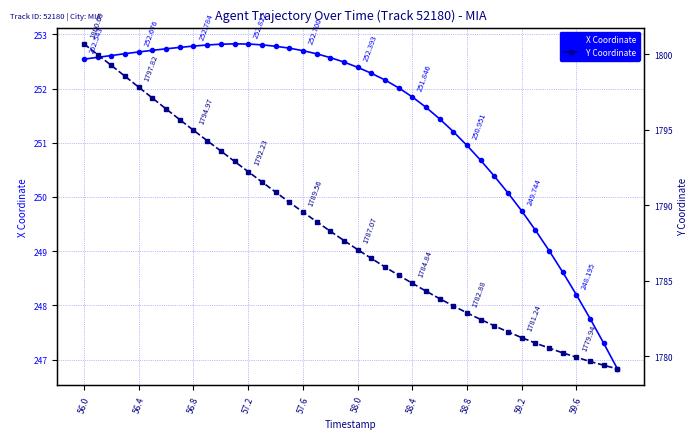

Reading right to left, list all the values displayed in this chart.

X Coordinate: 246.8	247.3	247.8	248.2	248.6	249.0	249.4	249.7	250.1	250.4	250.7	251.0	251.2	251.4	251.7	251.8	252.0	252.2	252.3	252.4	252.5	252.6	252.6	252.7	252.7	252.8	252.8	252.8	252.8	252.8	252.8	252.8	252.8	252.7	252.7	252.7	252.6	252.6	252.6	252.5
Y Coordinate: 1779.2	1779.4	1779.7	1779.9	1780.2	1780.5	1780.9	1781.2	1781.6	1782.0	1782.4	1782.9	1783.3	1783.8	1784.3	1784.8	1785.4	1785.9	1786.5	1787.1	1787.7	1788.3	1788.9	1789.6	1790.2	1790.9	1791.5	1792.2	1792.9	1793.6	1794.3	1795.0	1795.7	1796.4	1797.1	1797.8	1798.5	1799.3	1800.0	1800.7